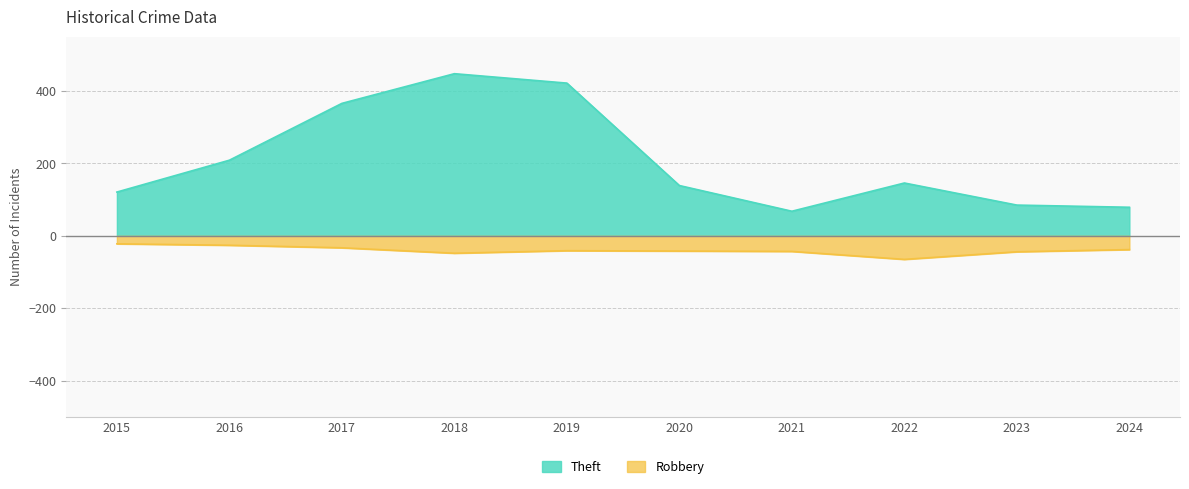

Reading left to right, what are all the values shown in this chart?

Robbery: -22	-26	-33	-48	-41	-42	-43	-65	-44	-38
Theft: 121	209	366	448	422	139	68	146	85	79